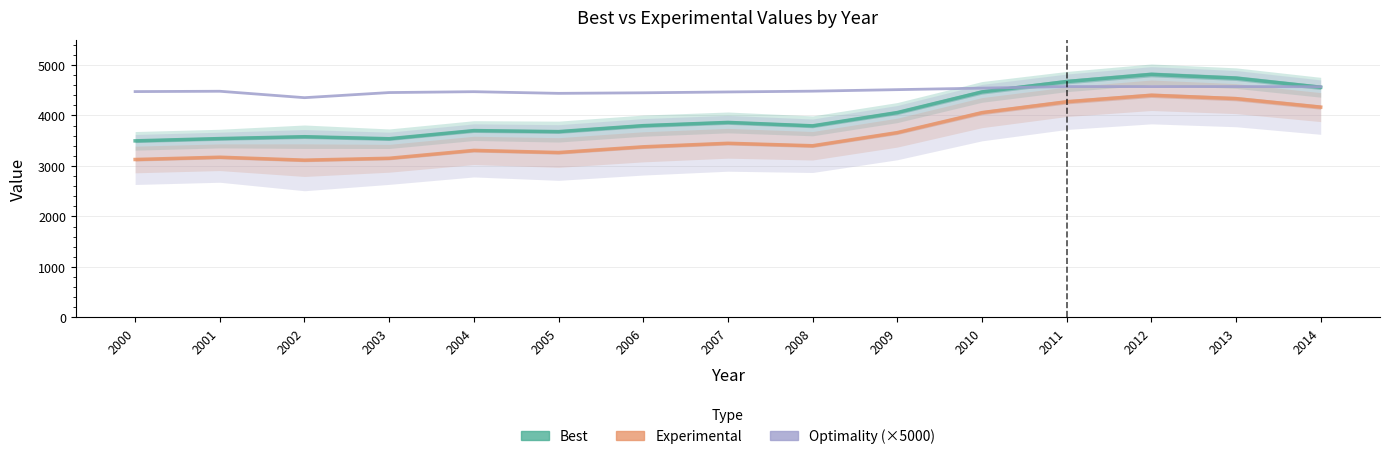

What is the difference between the second highest and second lowest values in the Experimental series?

1205.0